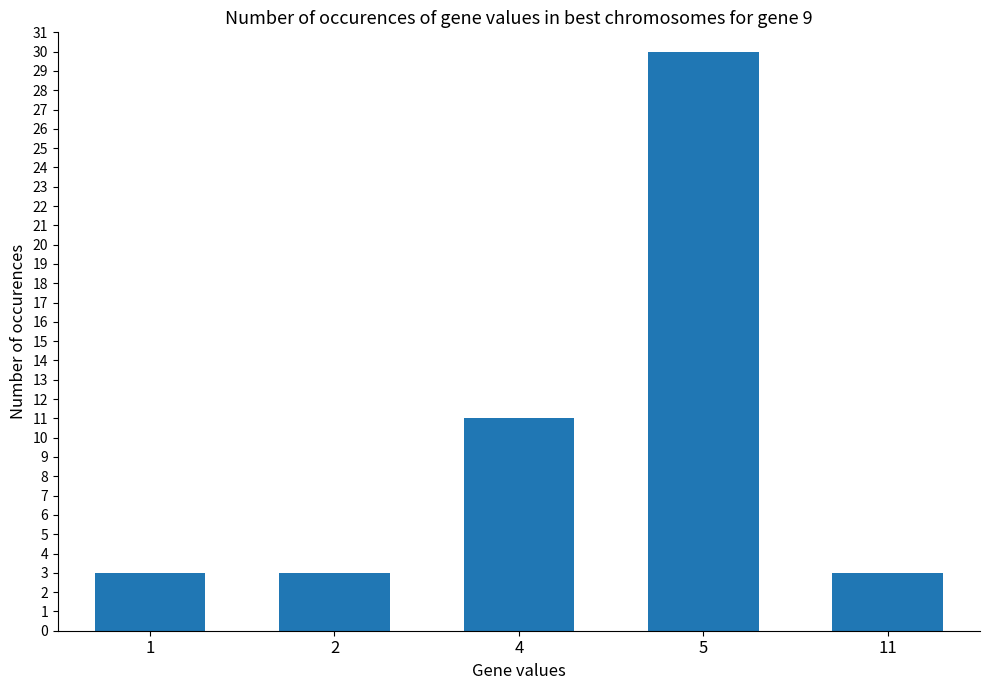

What is the value of the 4th bar from the left?

30